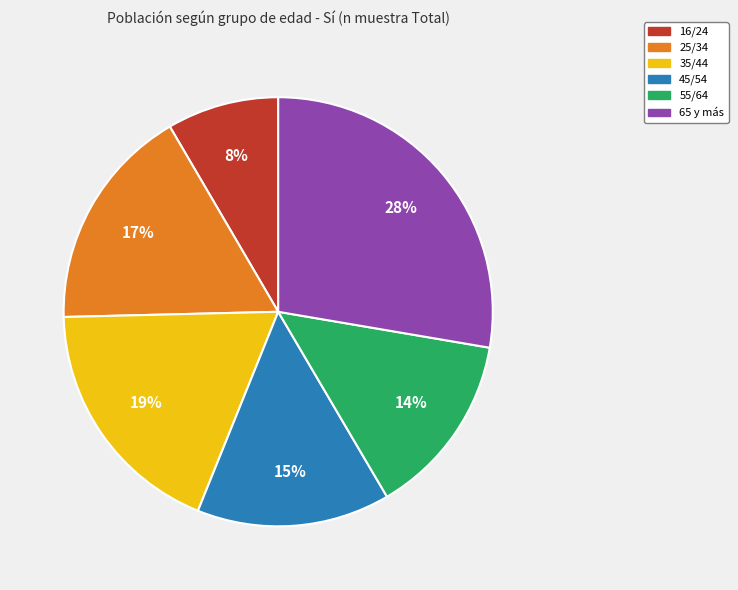

What is the largest slice in the pie chart?

65 y más